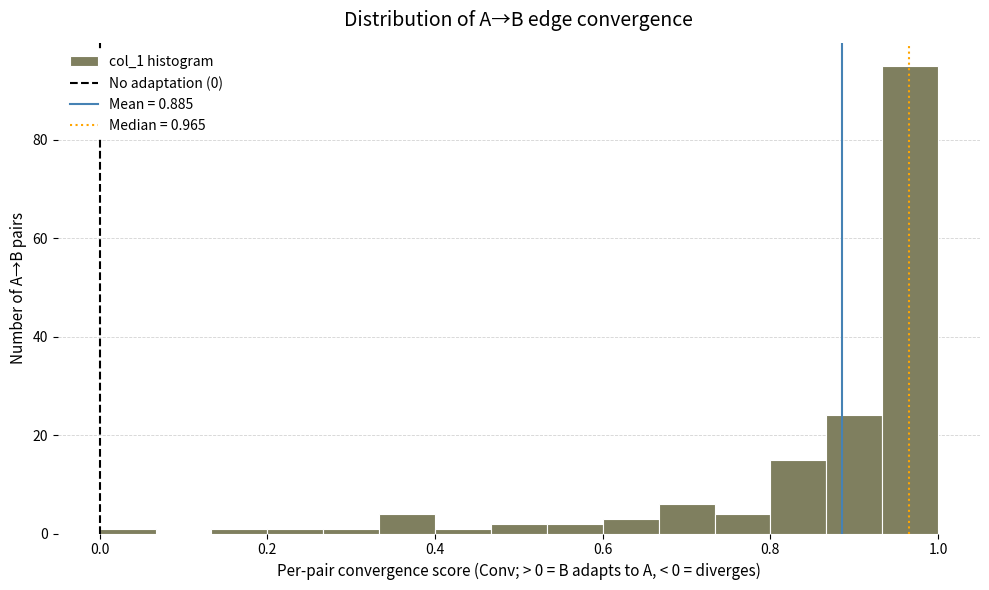

Around what value on the x-axis is the tallest bar? Give the approximate position of its centre, as read against the axis.

0.96